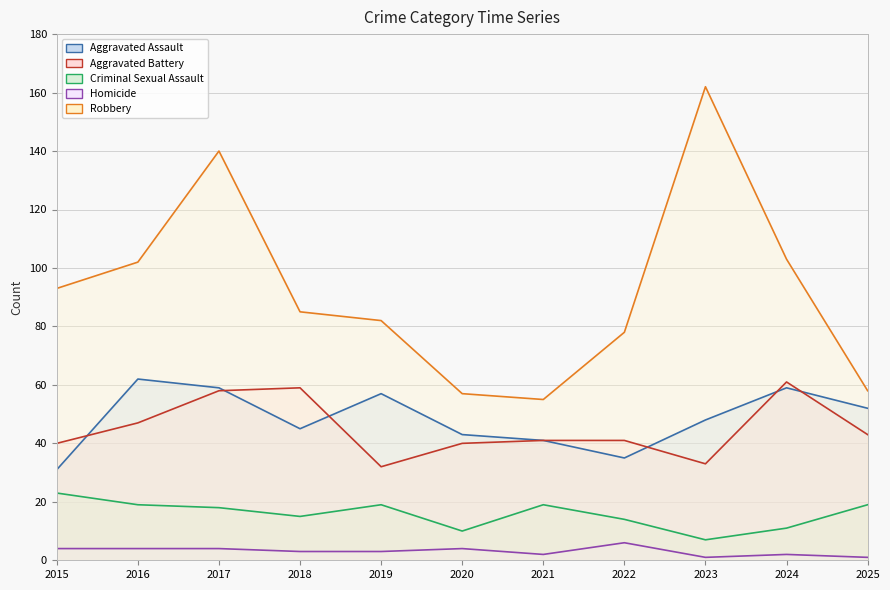

How many Homicide values are between 2 and 4?

8